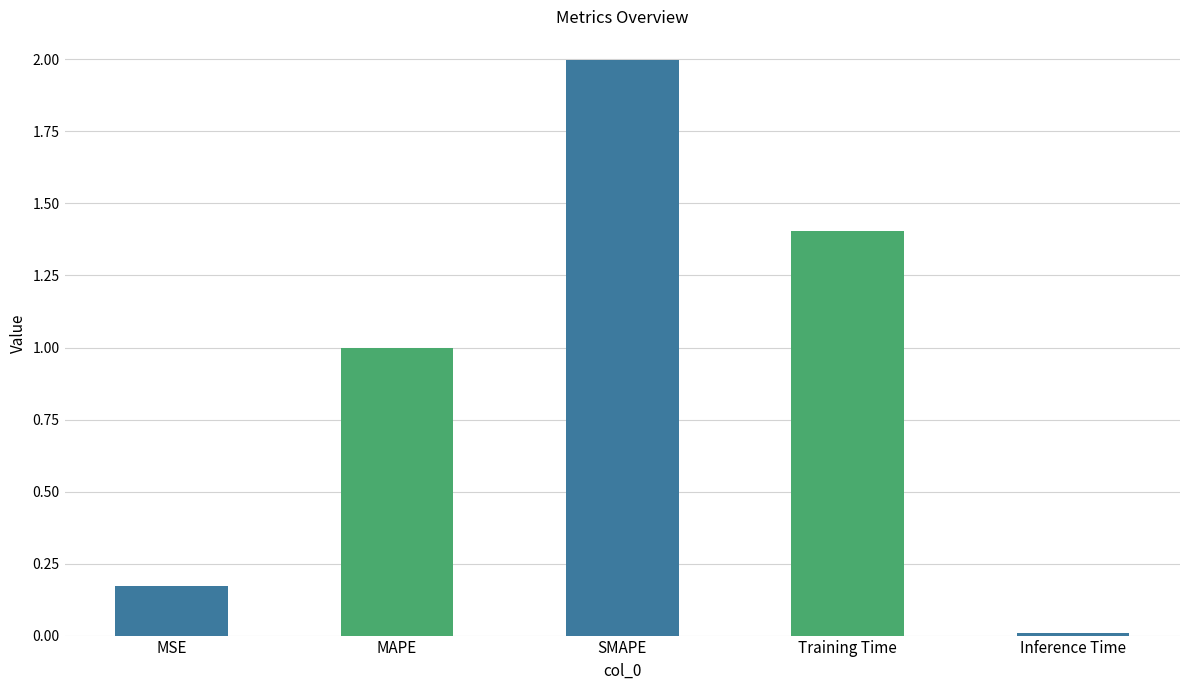

What is the difference between the second highest and minimum values?

1.4